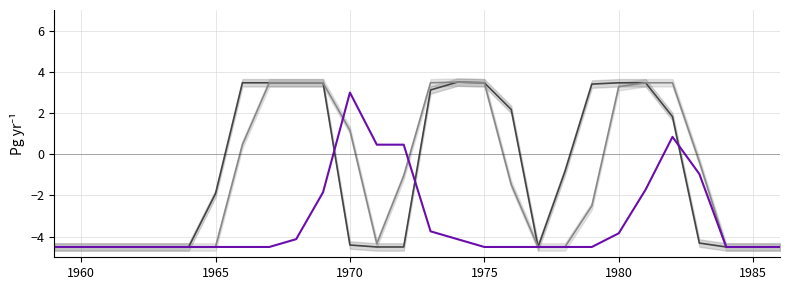

How many lines are shown in the chart?

3